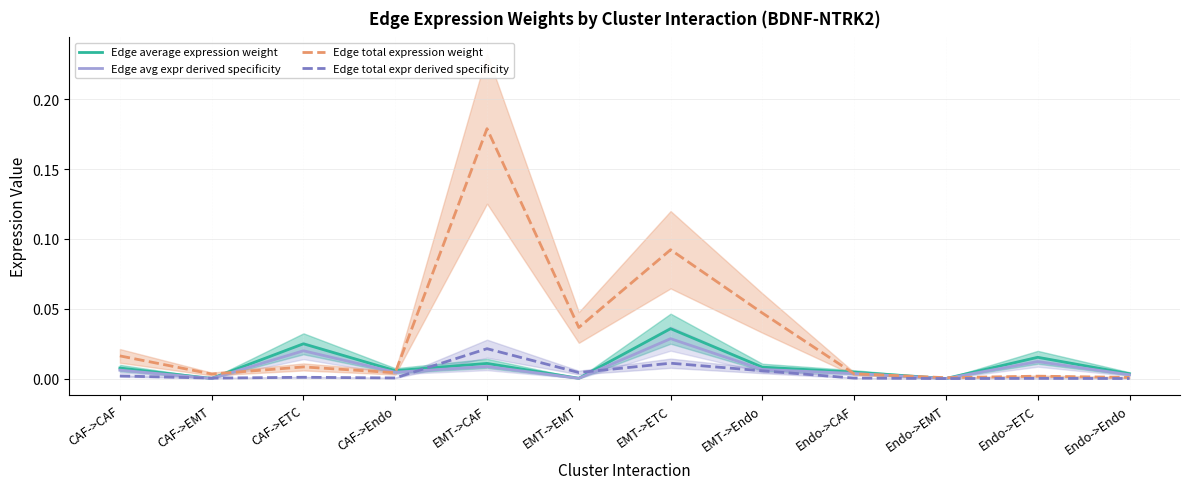

What is the label of the 5th point from the right?

EMT->Endo